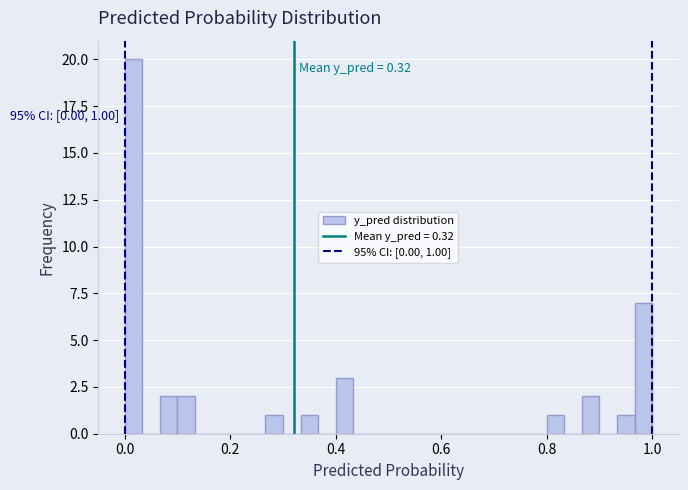

Around what value on the x-axis is the tallest bar? Give the approximate position of its centre, as read against the axis.

0.02